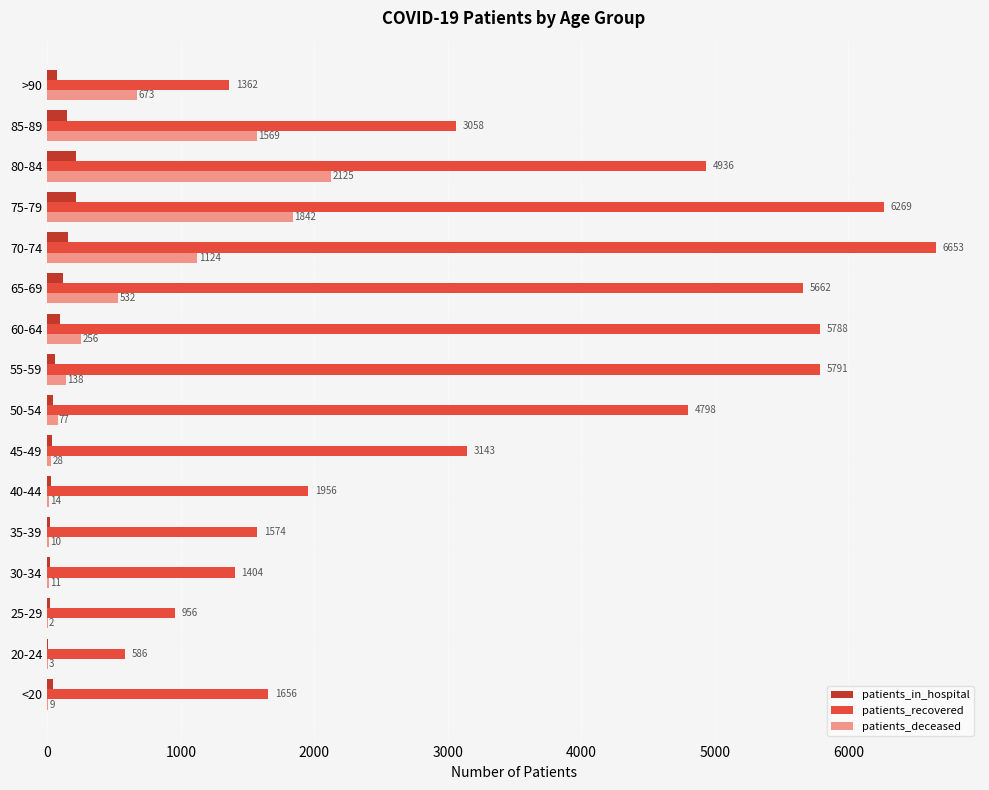

What is the approximate value of patients_in_hospital at 45-49?

33